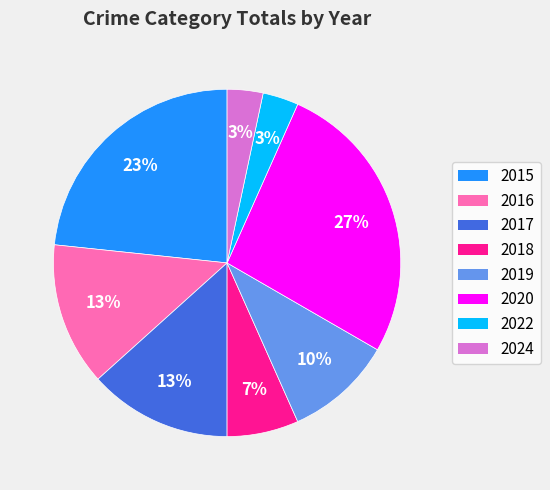

Between 2022 and 2018, which is larger?

2018